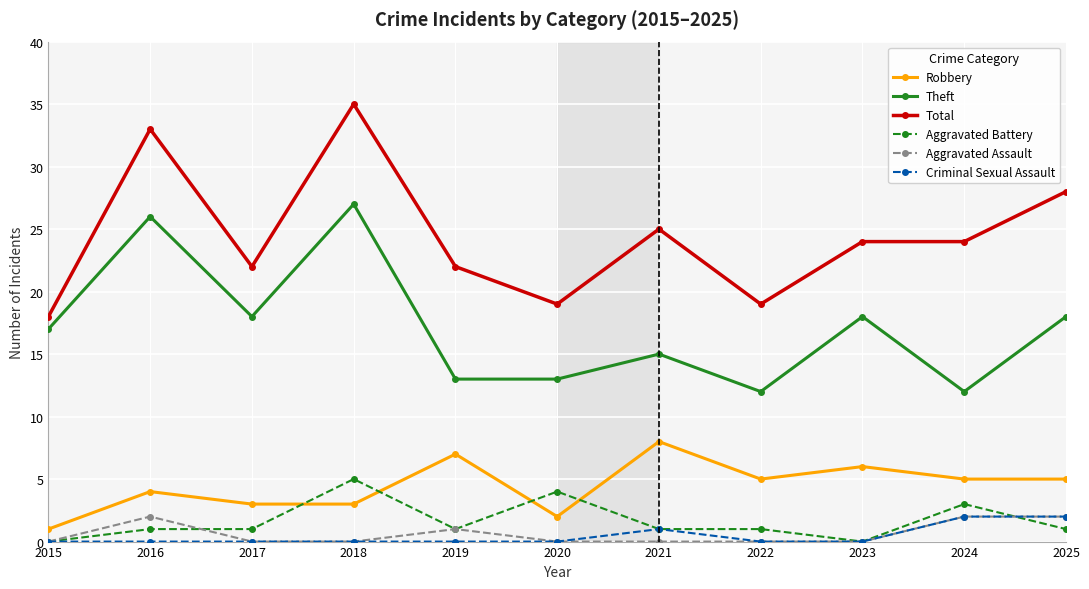

What is the approximate value of Aggravated Battery at 2016?

1